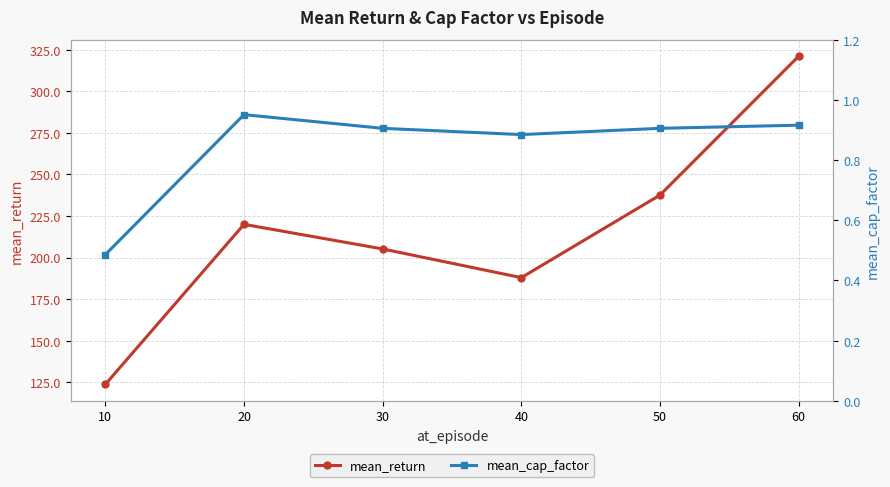

Where is the first local maximum for mean_cap_factor?

20